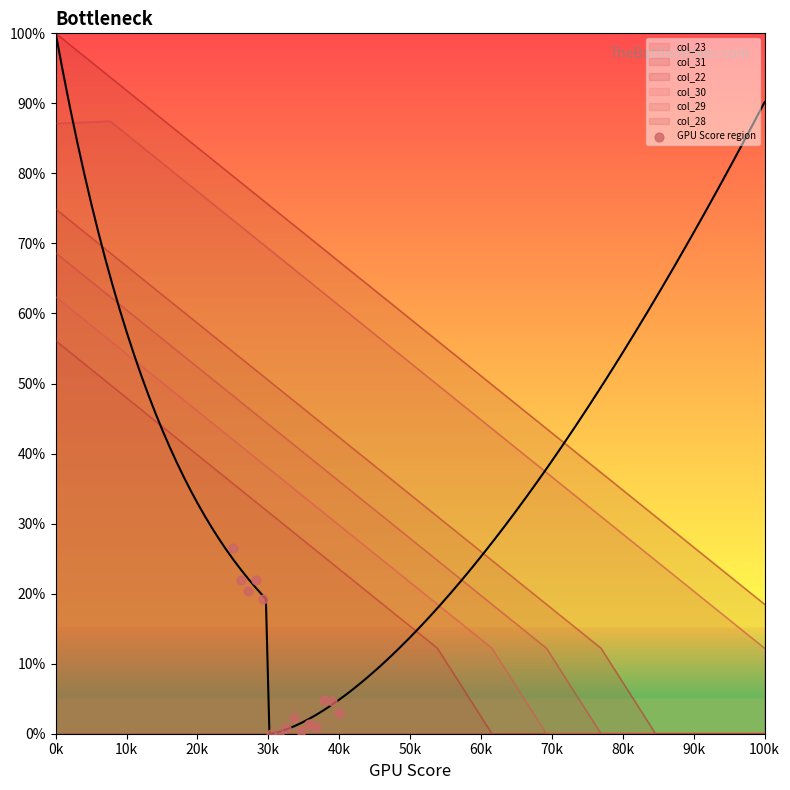

What is the change in value from 70k to 11?

+0.1